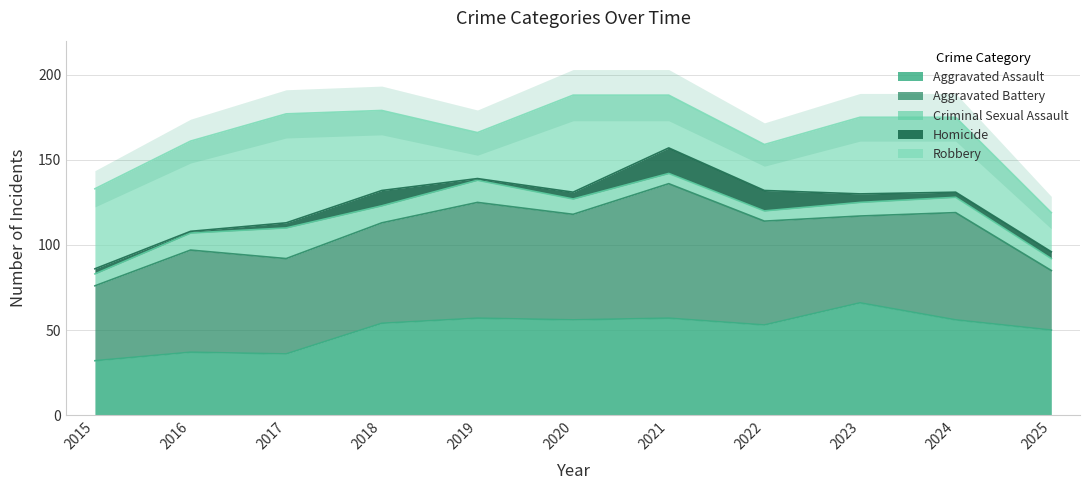

At which category does Homicide reach its first local peak?

2018